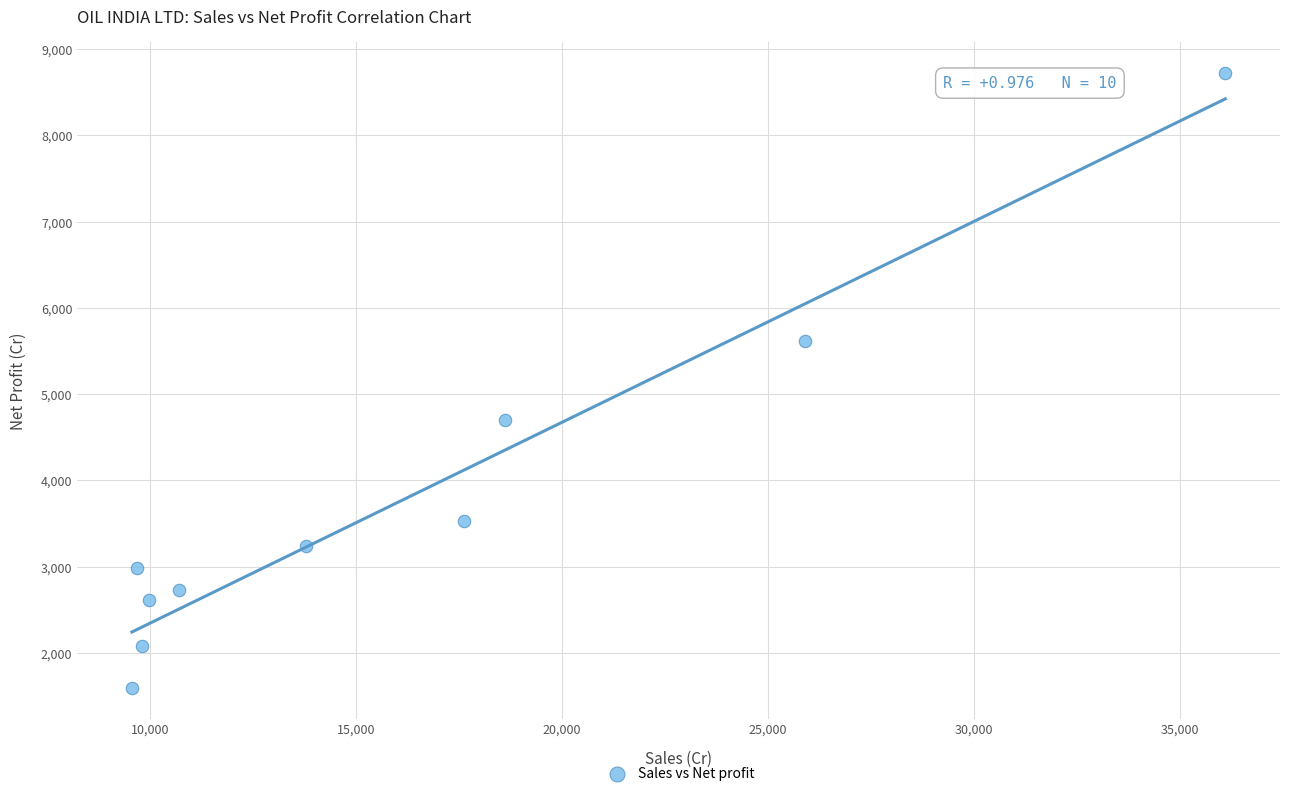

What is the range of X values (max minus min)?

26531.0